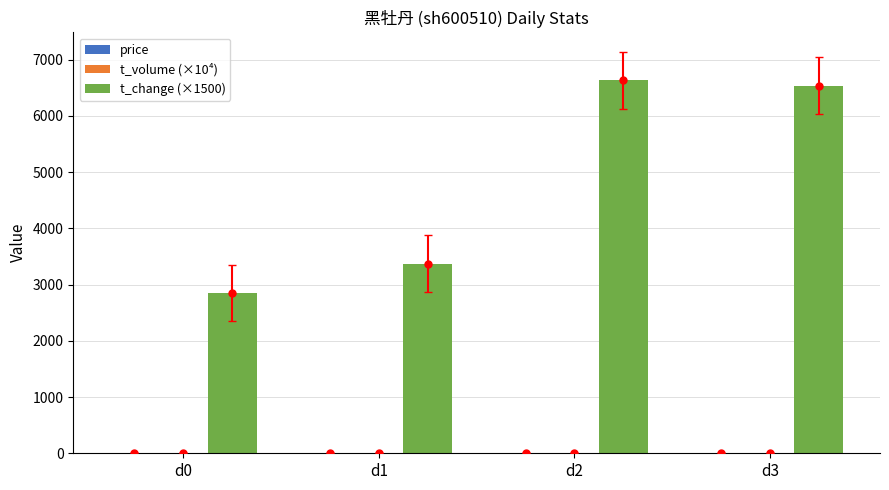

At which category is the sum across all series the highest?

d2